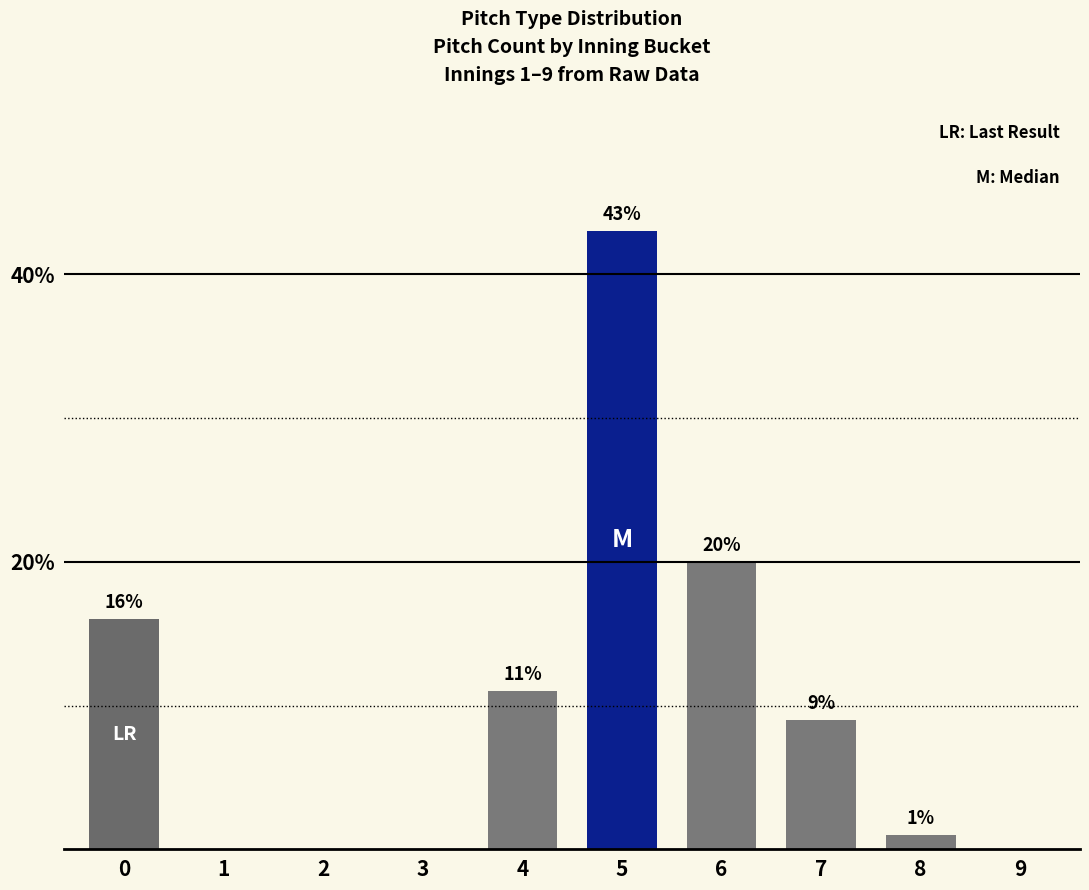

True or false: the data shows 16 at 0.

True